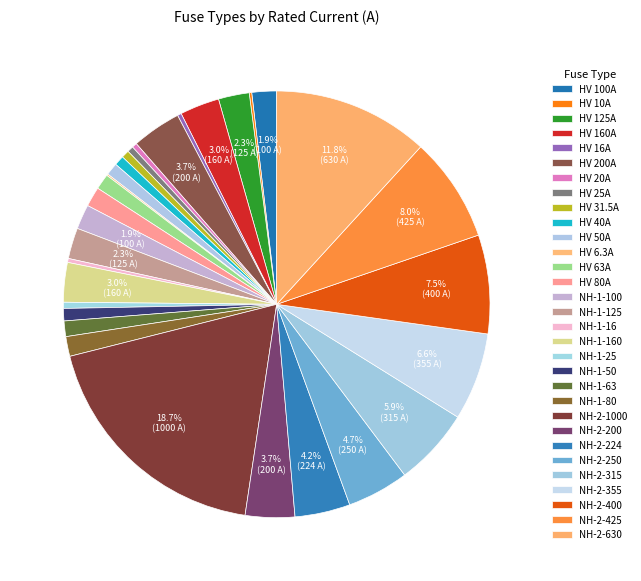

Is NH-1-160 the majority of the pie?

No